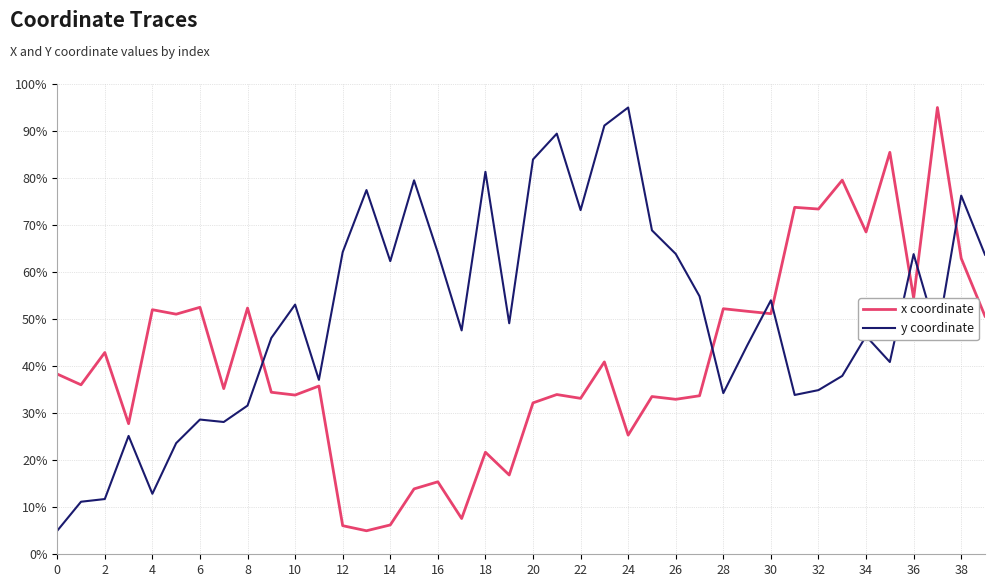

What is the smallest value displayed?

5.0